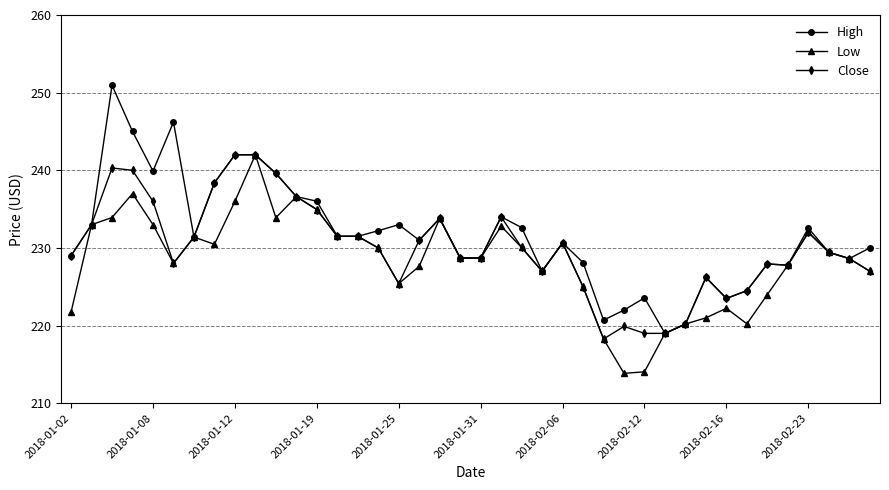

Which series has the widest spread of values?

High